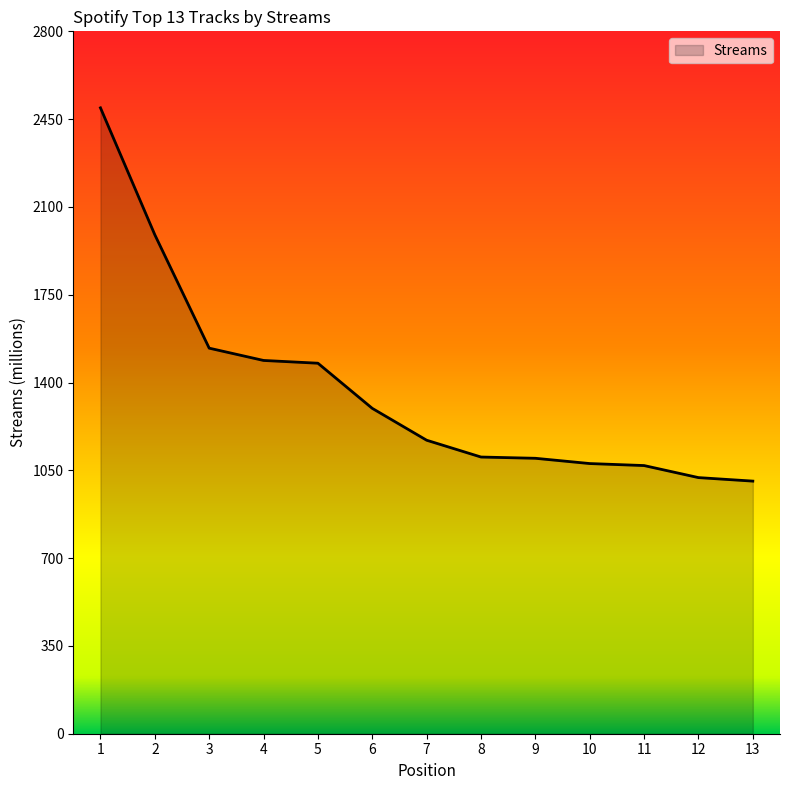

What is the ratio of the value at 5 to the value at 1?

0.6